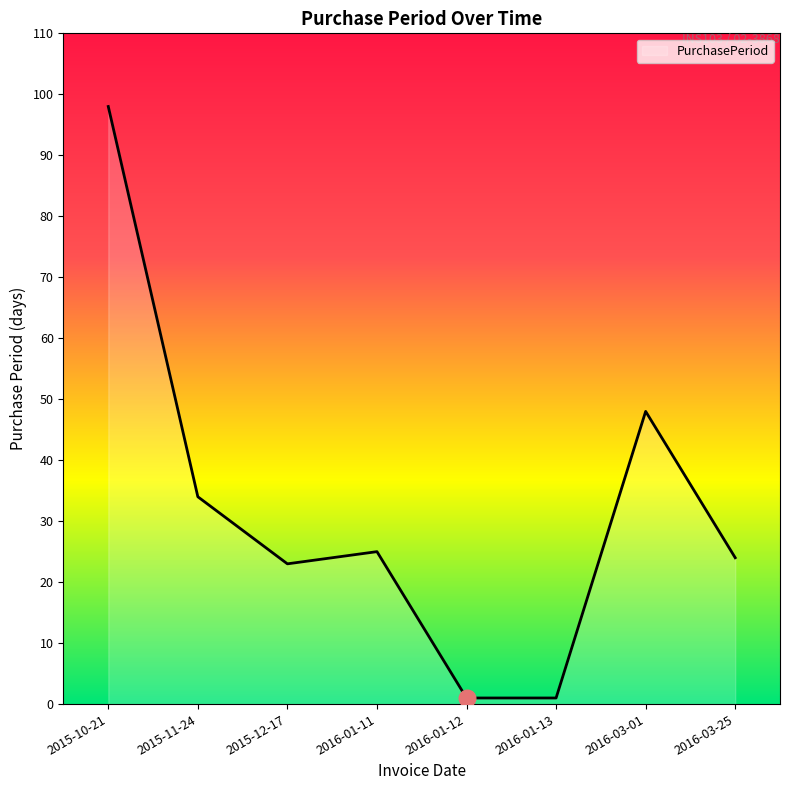

What is the sum of all values?

254